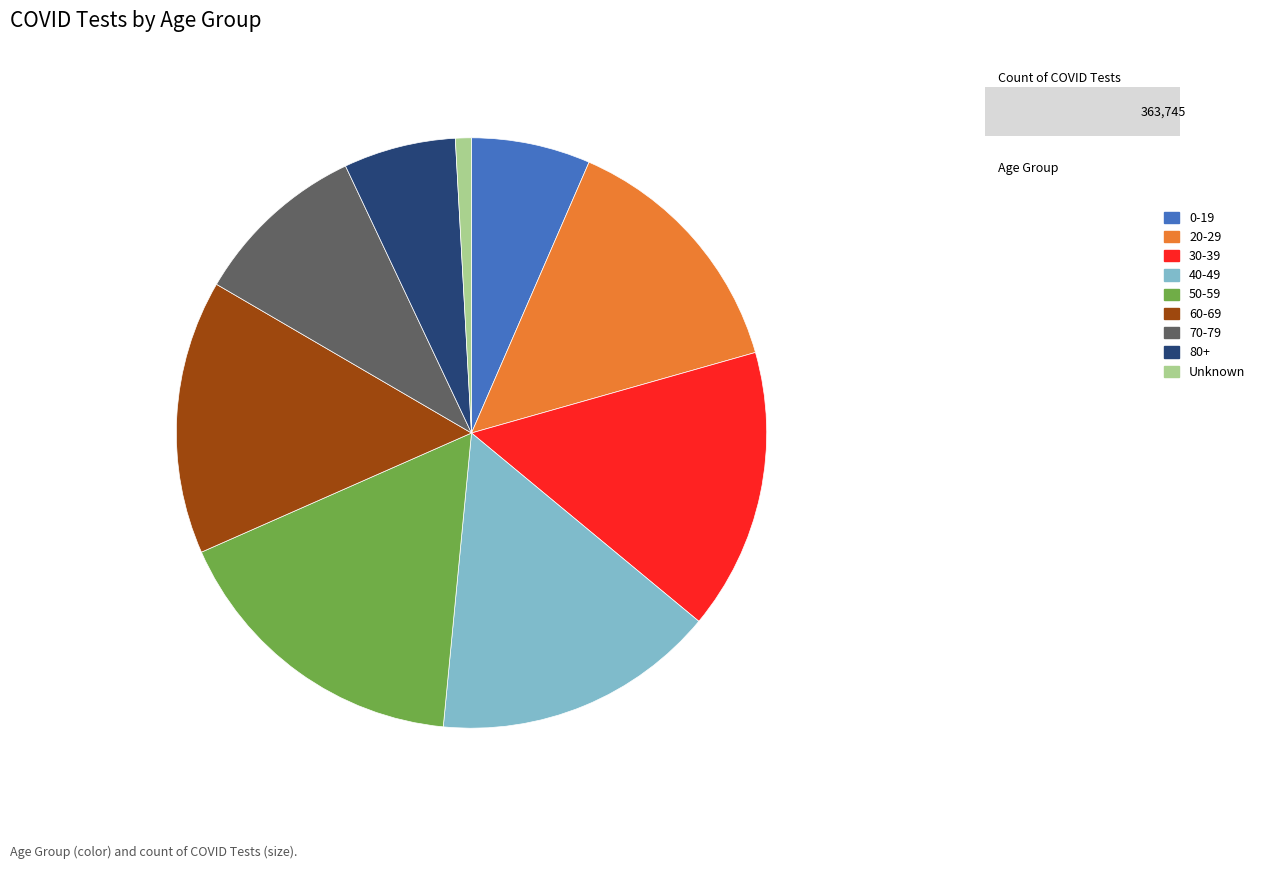

Combined, do 80+ and 50-59 account for over 50%?

No